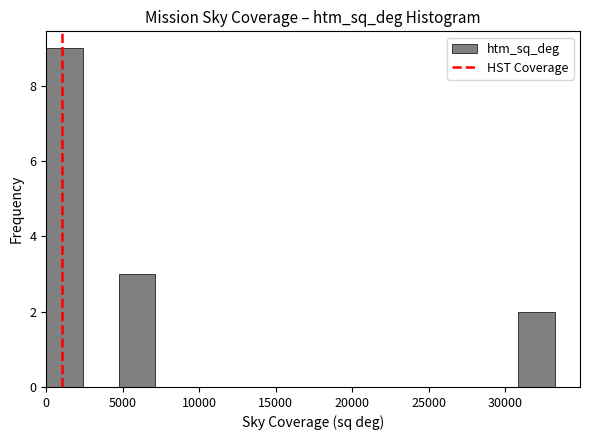

Reading left to right, transcribe this chart: for each bar, give the range it covers on the x-axis and its height. Neither the bar edges nor the heights are printed on the chart, so give them approximately, as read against the axes.

0 to 2500: 9
2500 to 4500: 0
4500 to 7000: 3
7000 to 9500: 0
9500 to 12000: 0
12000 to 14000: 0
14000 to 16500: 0
16500 to 19000: 0
19000 to 21500: 0
21500 to 23500: 0
23500 to 26000: 0
26000 to 28500: 0
28500 to 31000: 0
31000 to 33000: 2